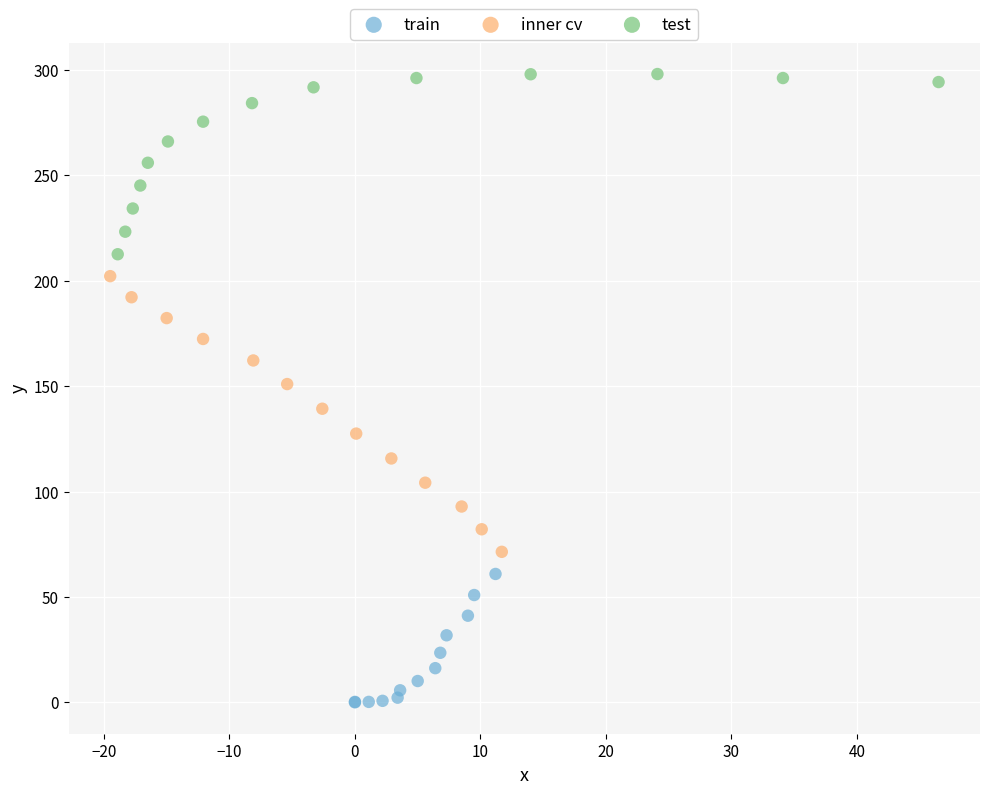

Which series has the largest Y range (max minus min)?

inner cv